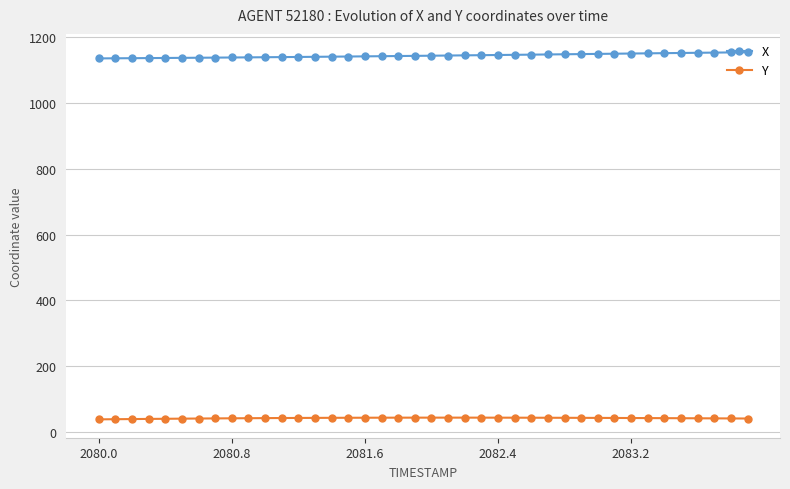

What is the average value of the X series?

1144.1